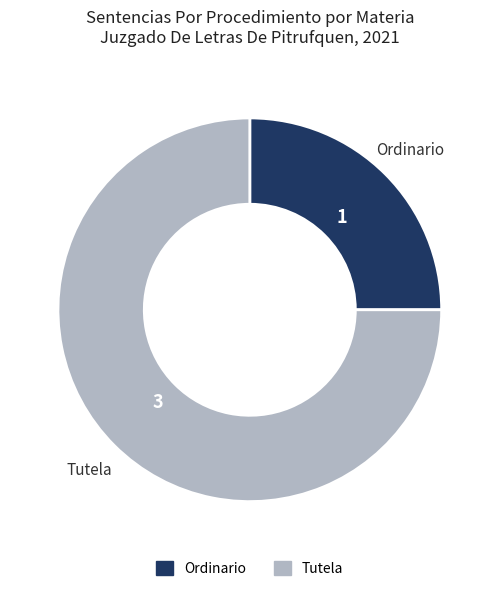

Combined, do Tutela and Ordinario account for over 50%?

Yes